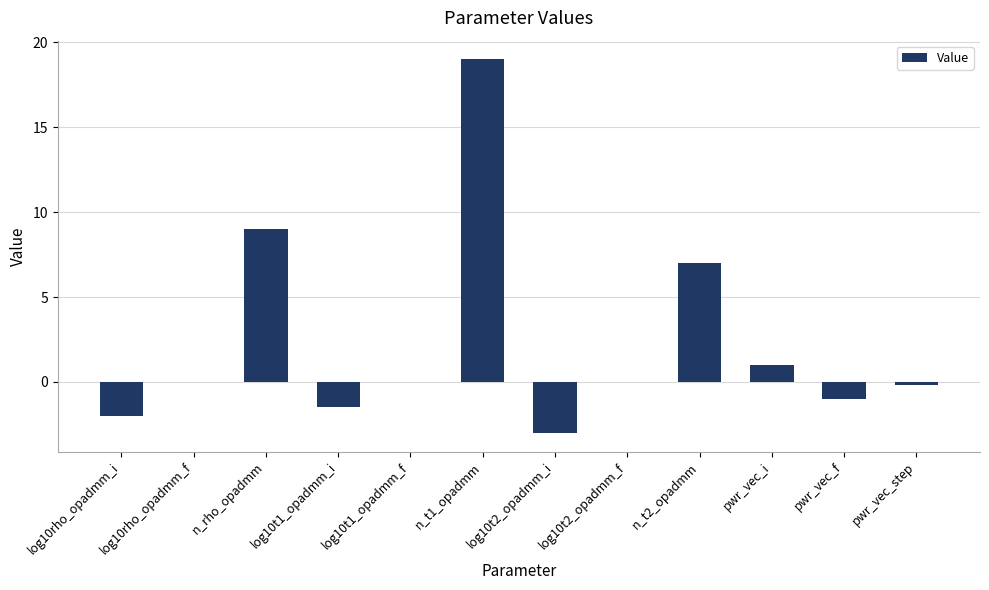

At which category does the chart reach its peak across all series?

n_t1_opadmm